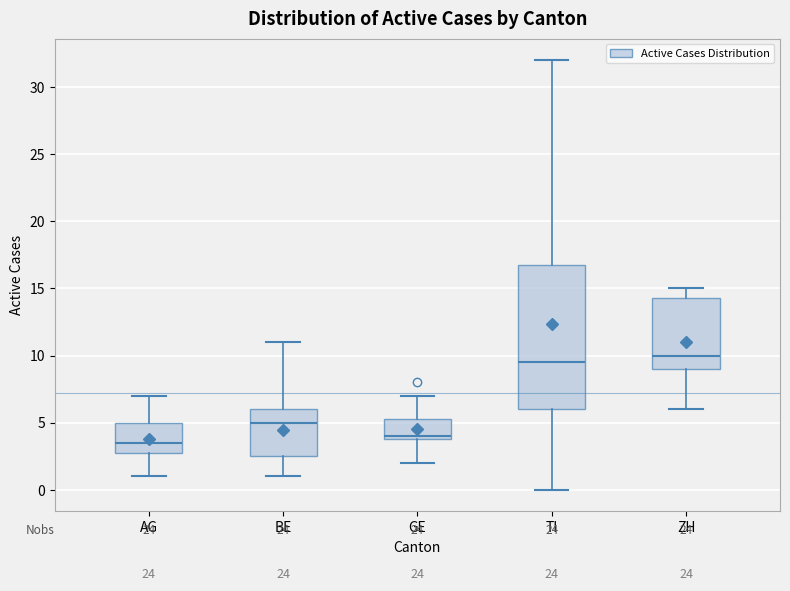

Where does the upper whisker of the box for TI end on the y-axis? The values are not printed on the chart, so give them approximately, as read against the axis.

32.0